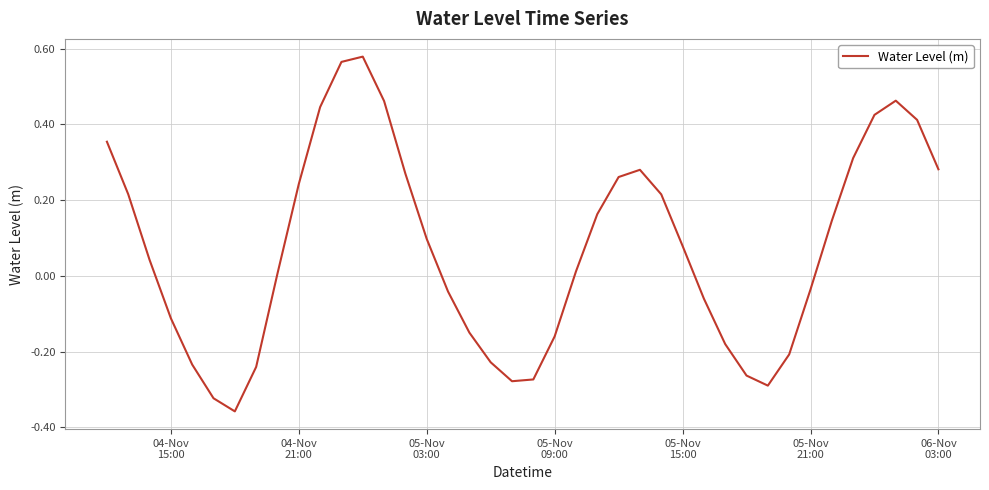

What is the difference between the maximum and second lowest values?

0.9